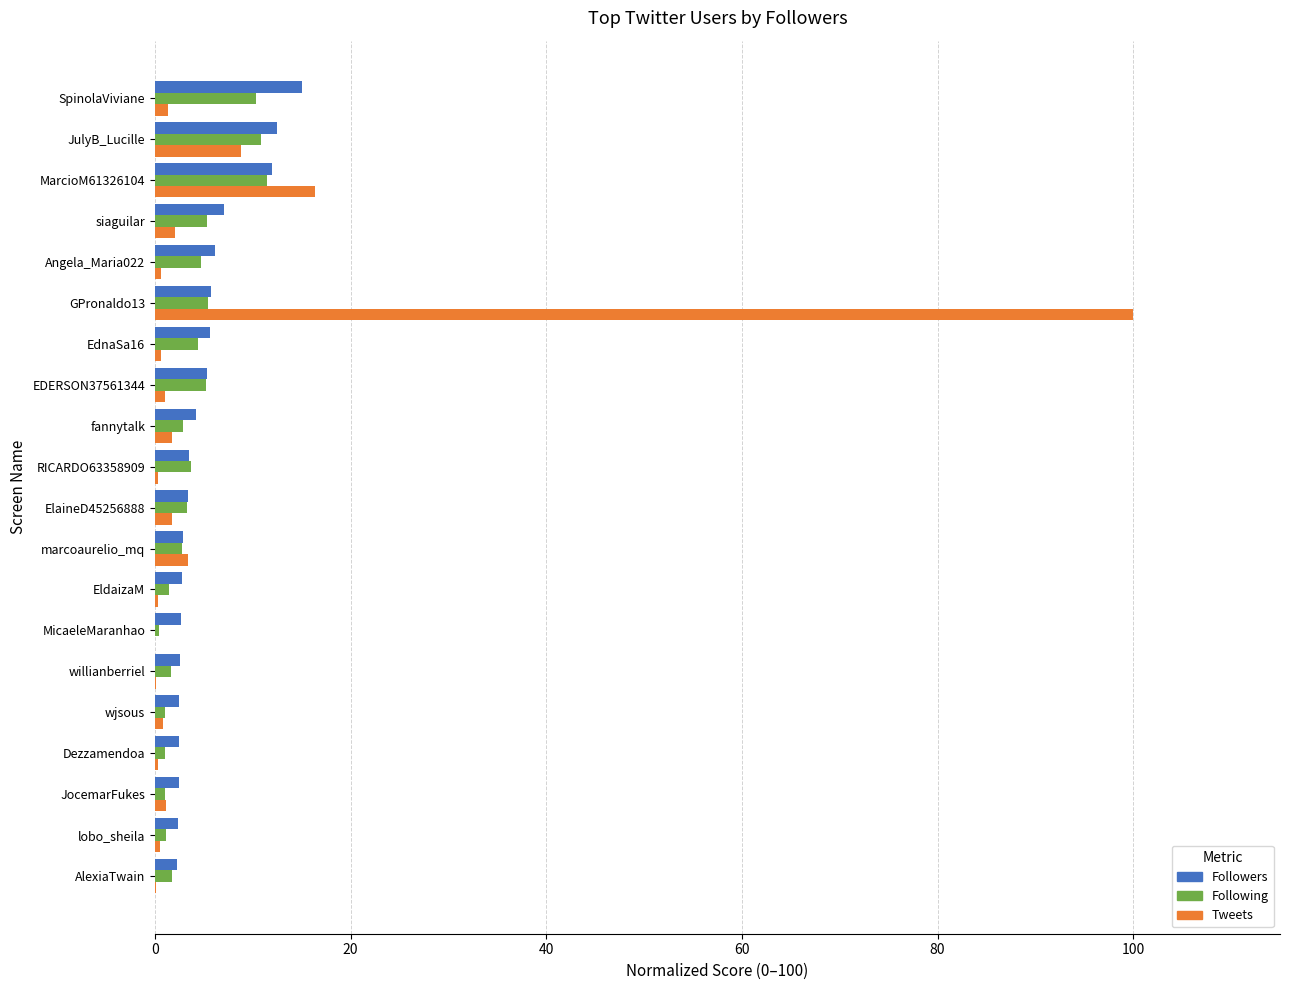

The value of Followers at JulyB_Lucille is 2.7. True or false?

False